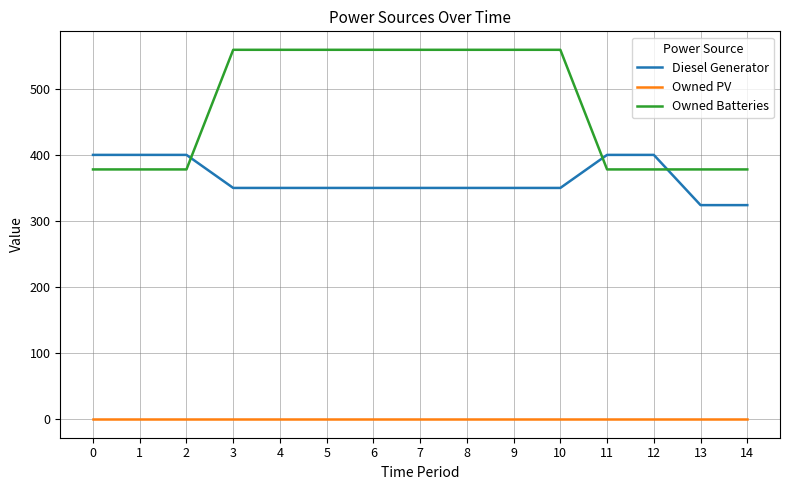

Which series changed the most between 0 and 8?

Owned Batteries